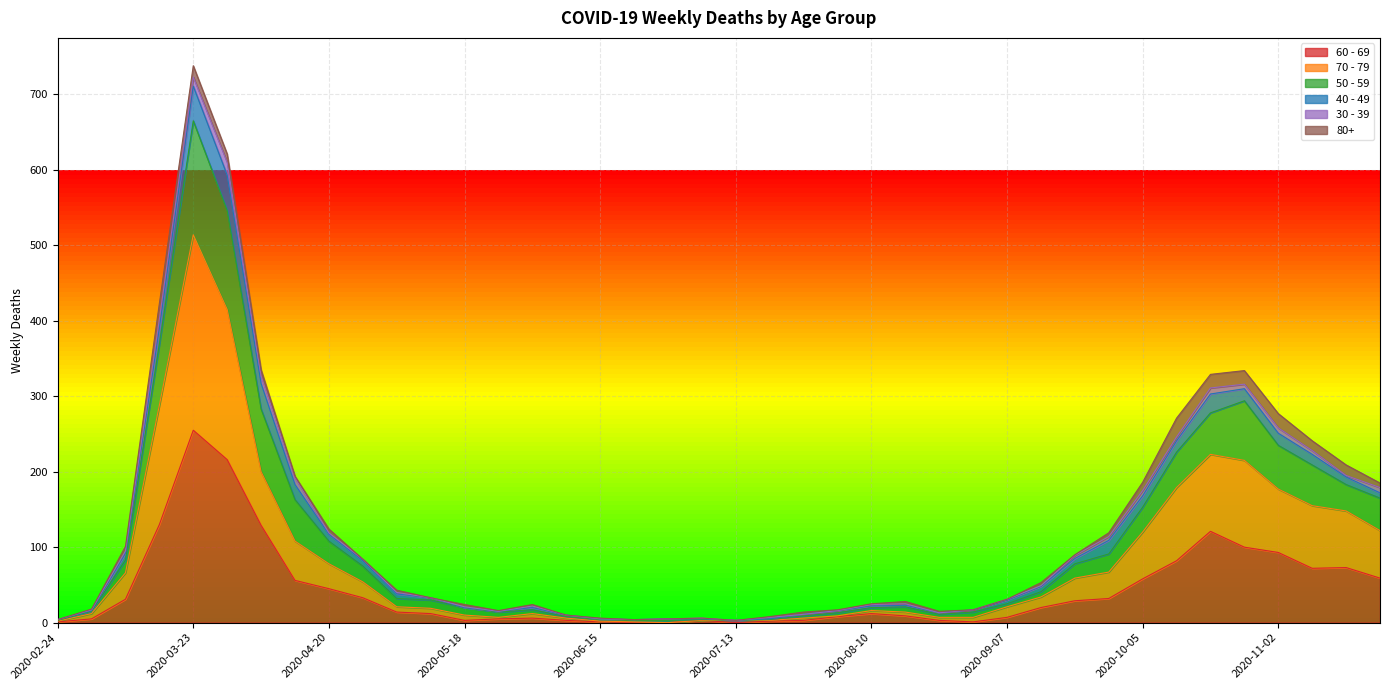

How many lines are shown in the chart?

6